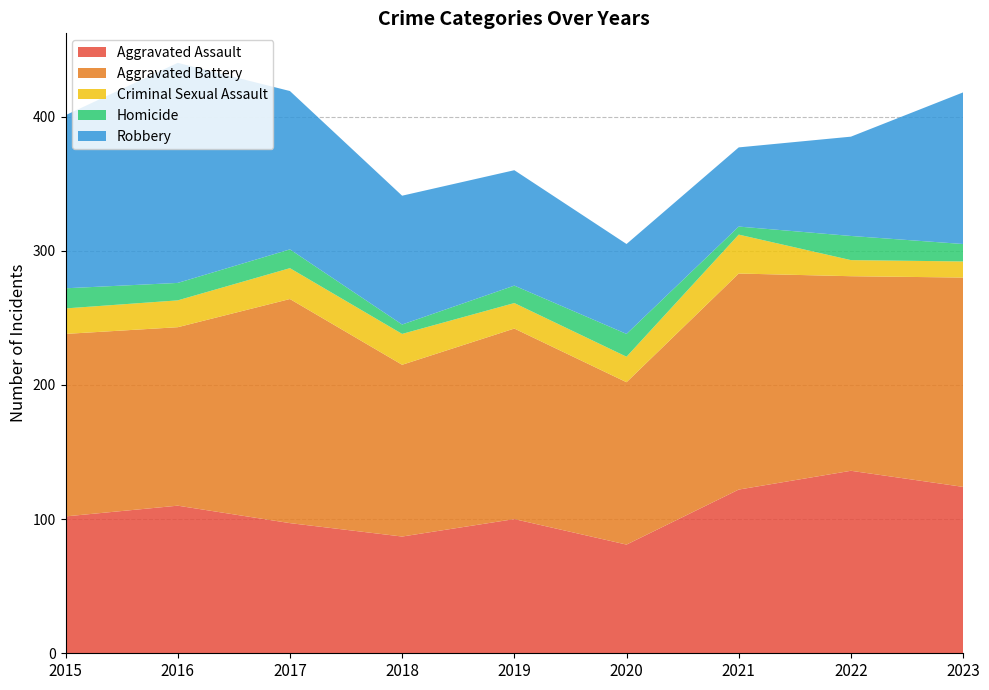

Reading left to right, transcribe all the data shown in this chart.

Aggravated Assault: 102	110	97	87	100	81	122	136	124
Aggravated Battery: 136	133	167	128	142	121	161	145	156
Criminal Sexual Assault: 19	20	23	23	19	19	29	12	12
Homicide: 15	13	14	7	13	17	6	18	13
Robbery: 129	164	118	96	86	67	59	74	113